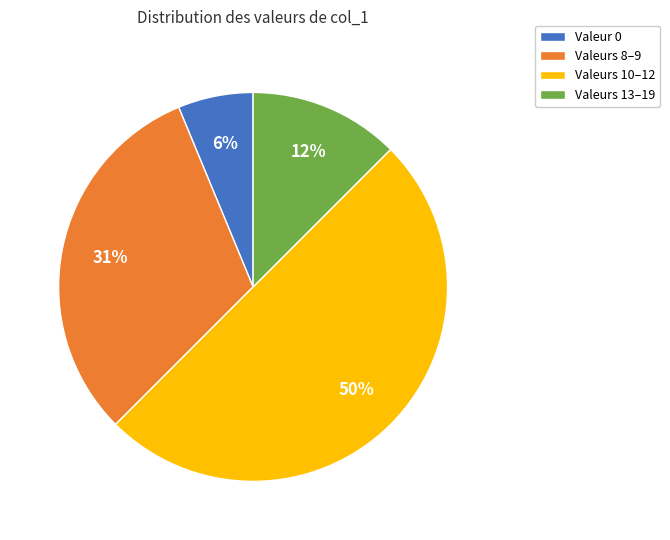

Between Valeur 0 and Valeurs 10–12, which is larger?

Valeurs 10–12